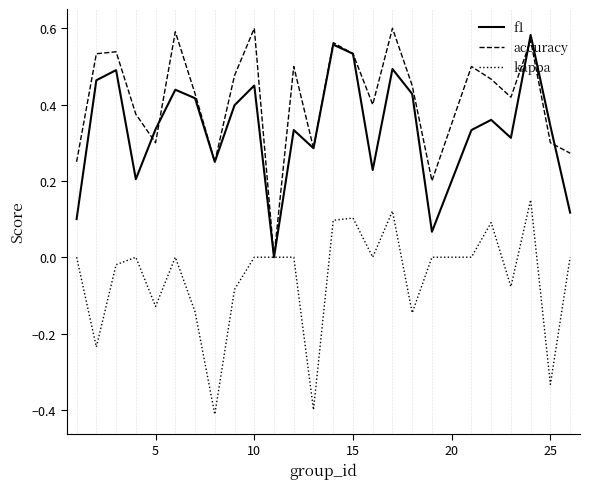

Count the number of data series in this chart.

3